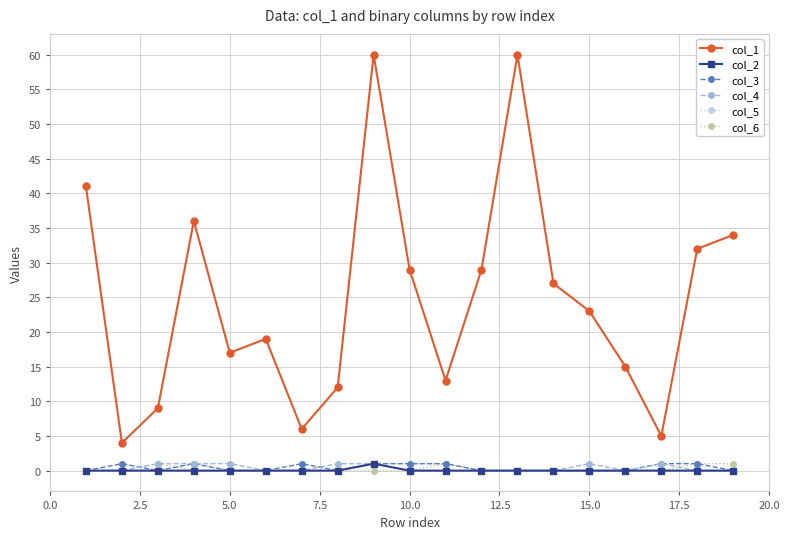

Reading left to right, list all the values displayed in this chart.

col_1: 41	4	9	36	17	19	6	12	60	29	13	29	60	27	23	15	5	32	34
col_2: 0	0	0	0	0	0	0	0	1	0	0	0	0	0	0	0	0	0	0
col_3: 0	1	0	1	0	0	1	0	1	1	1	0	0	0	0	0	1	1	0
col_4: 0	0	1	1	1	0	0	1	1	0	0	0	0	0	1	0	1	0	0
col_5: 0	0	0	1	0	0	0	0	1	1	1	0	0	0	0	0	0	0	0
col_6: 0	0	1	0	0	0	0	0	0	0	1	0	0	0	0	0	0	1	1